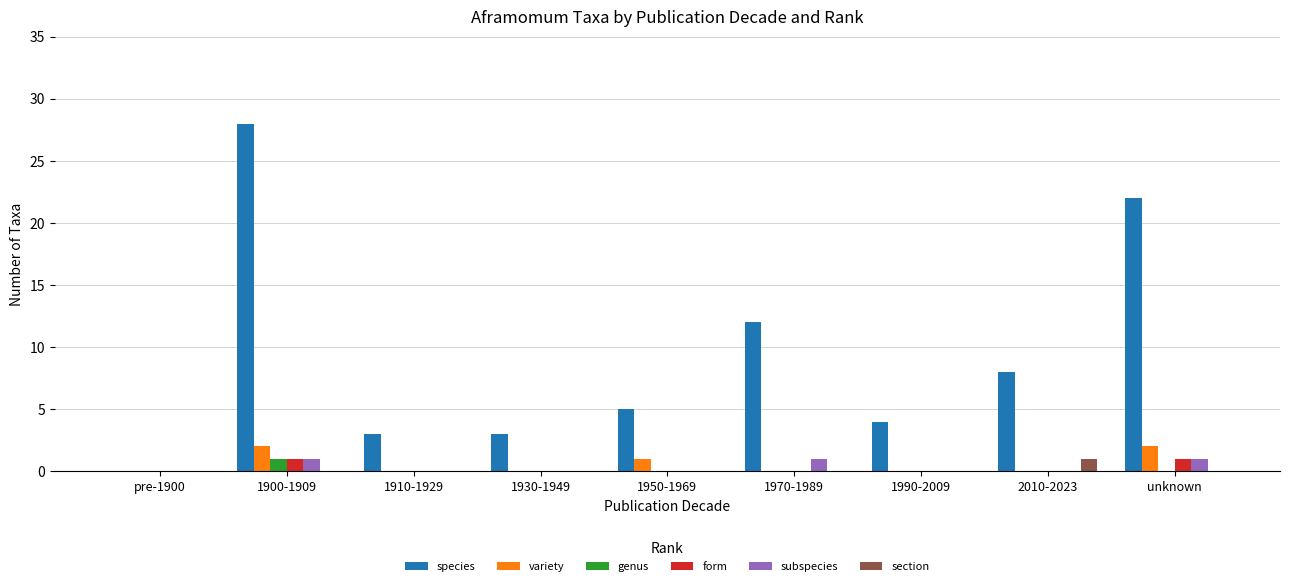

Does the chart contain stacked bars?

No